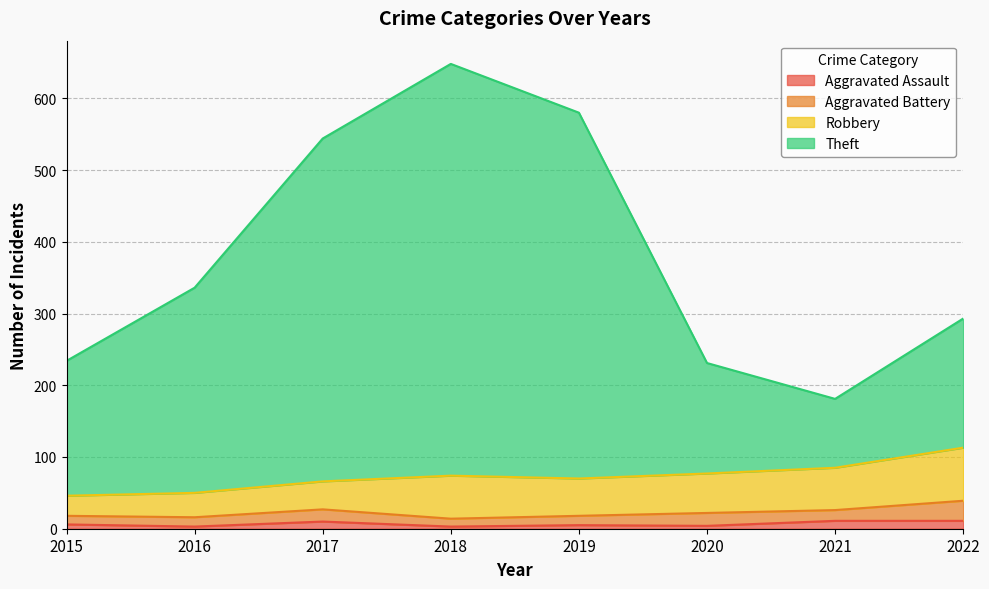

True or false: Theft and Aggravated Assault intersect in this chart.

False